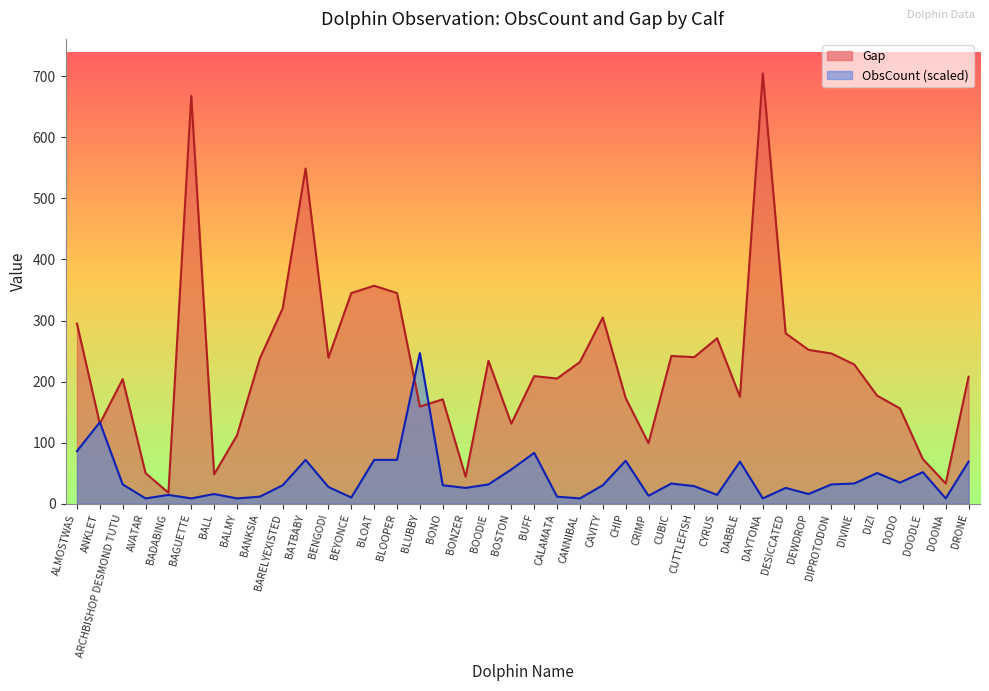

Rank the series by their maximum value, from lowest to highest.

ObsCount (scaled), Gap